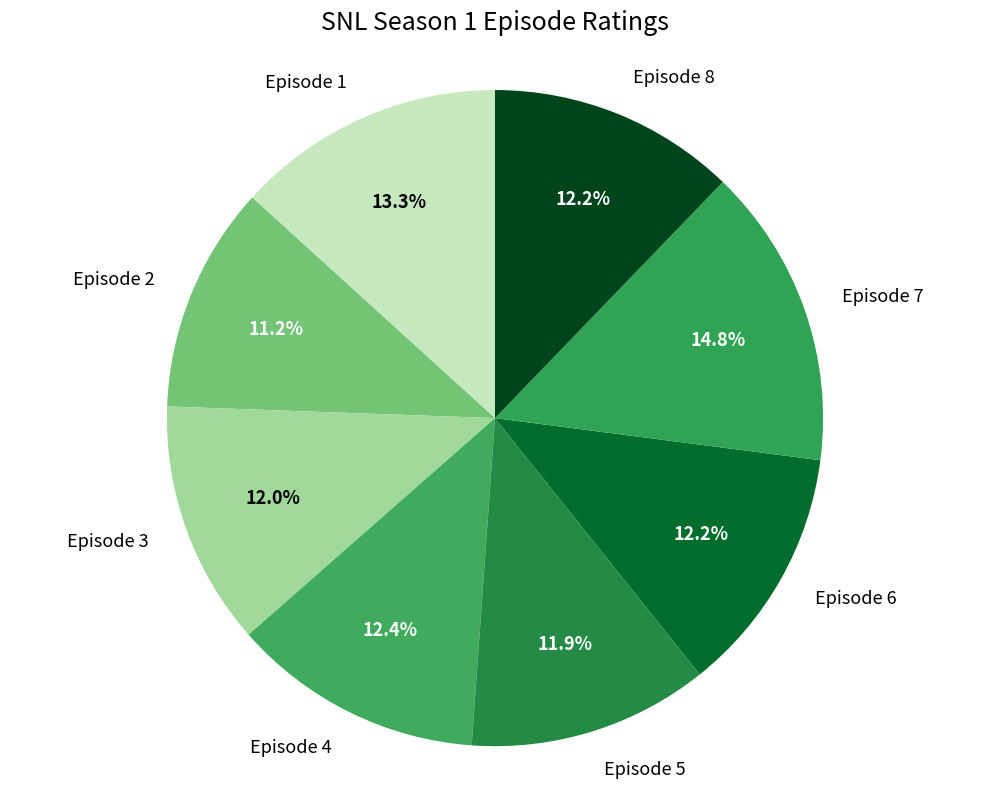

Is Episode 1 the majority of the pie?

No